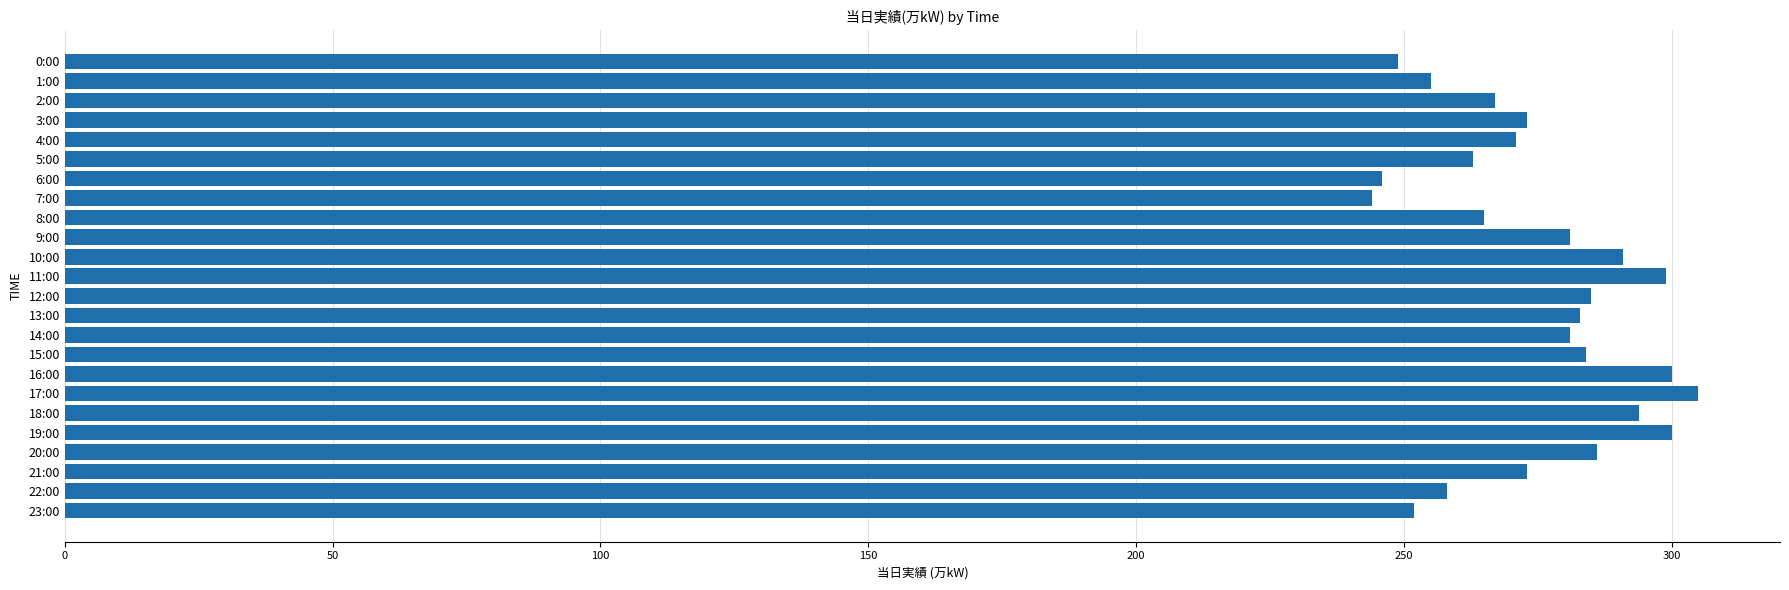

What is the maximum value shown in the chart?

305